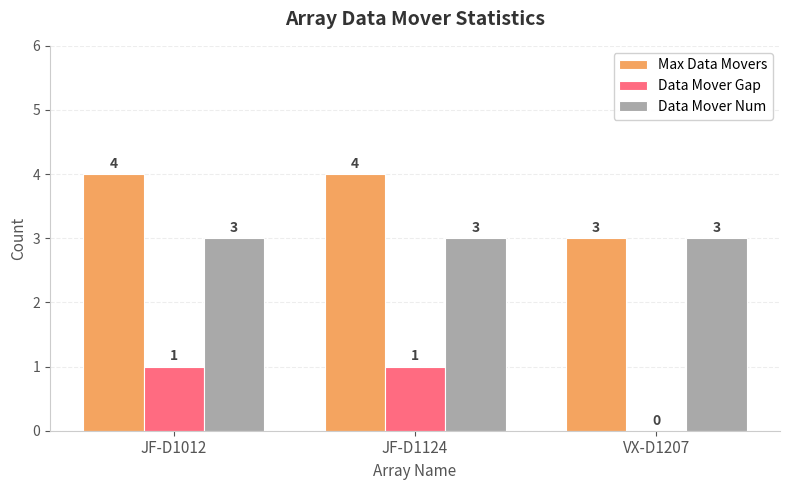

What is the maximum value for Max Data Movers?

4